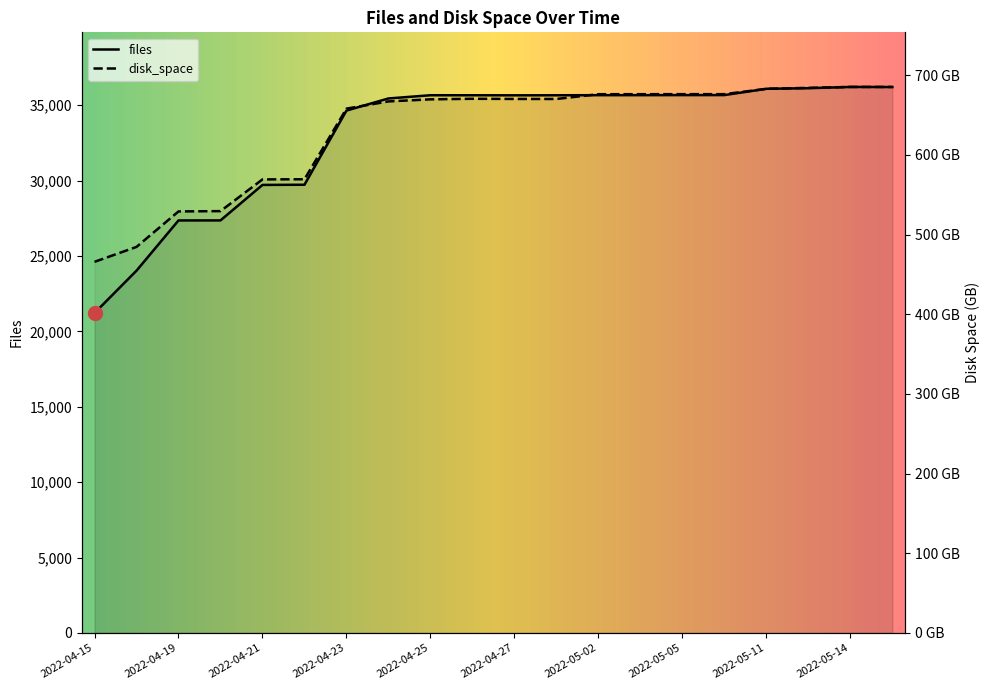

In files, how many points are higher than both neighbors (excluding endpoints)?

2